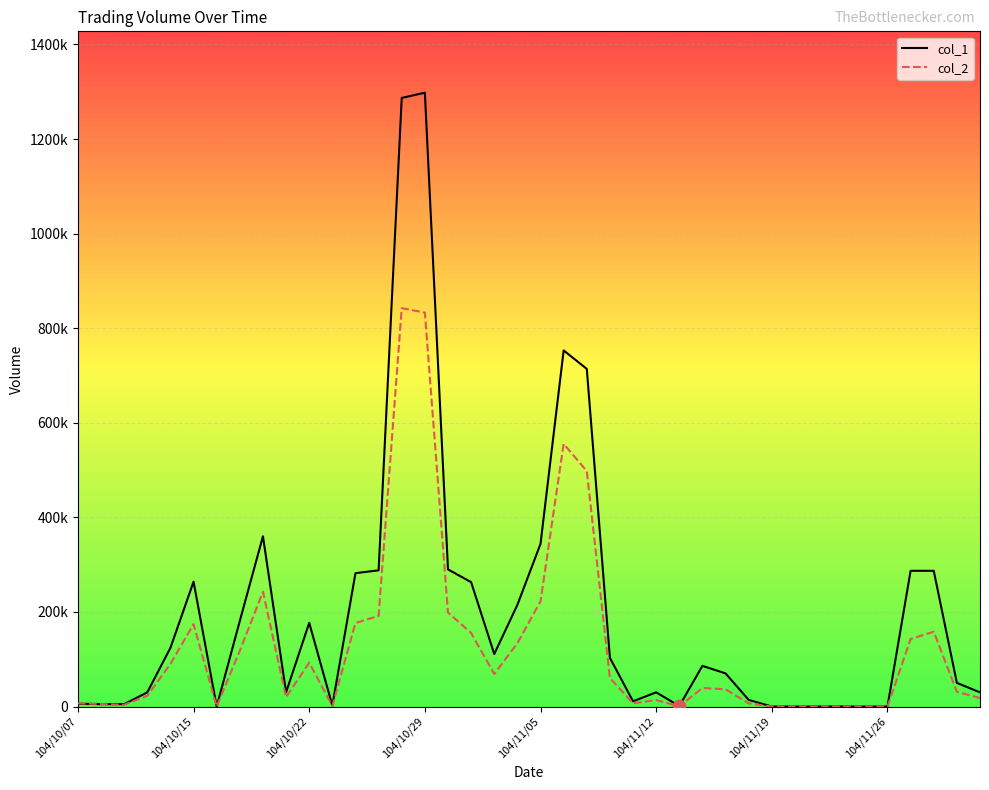

What are all the series names shown in the legend?

col_1, col_2